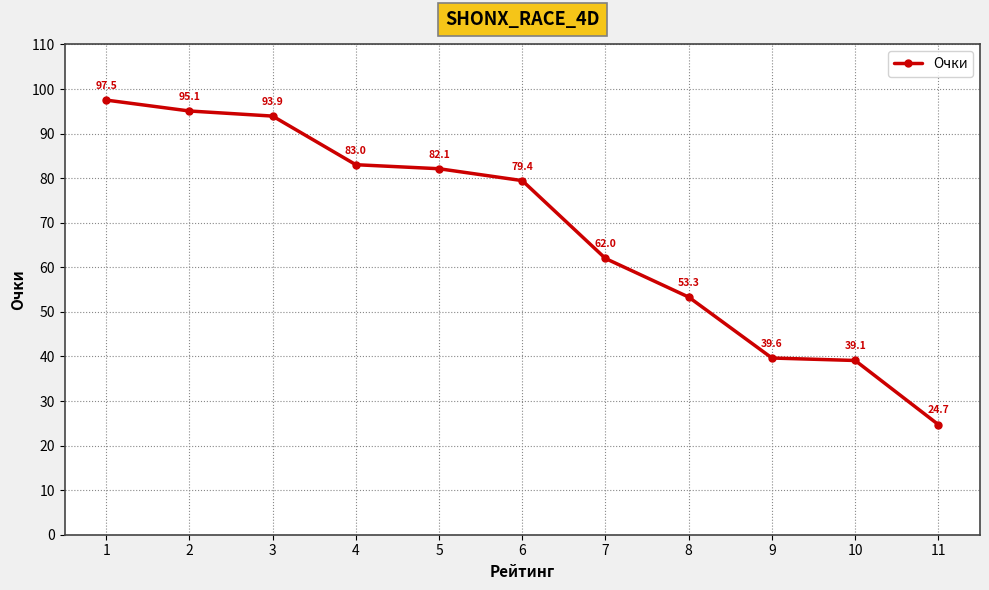

Is it true that the value at 1 is 30.9?

False